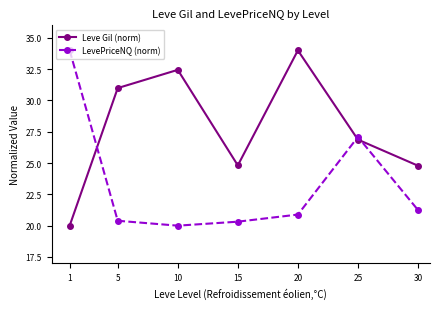

What is the greatest value displayed?

34.0